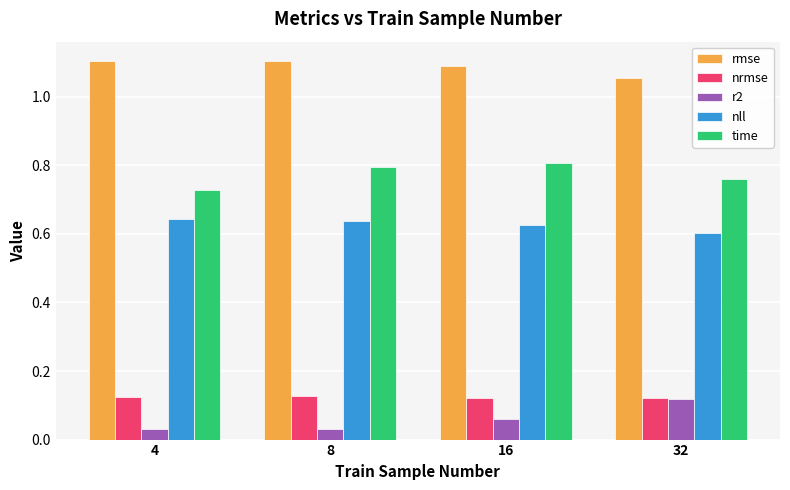

True or false: nrmse has a value of 0.2 at 8.

False